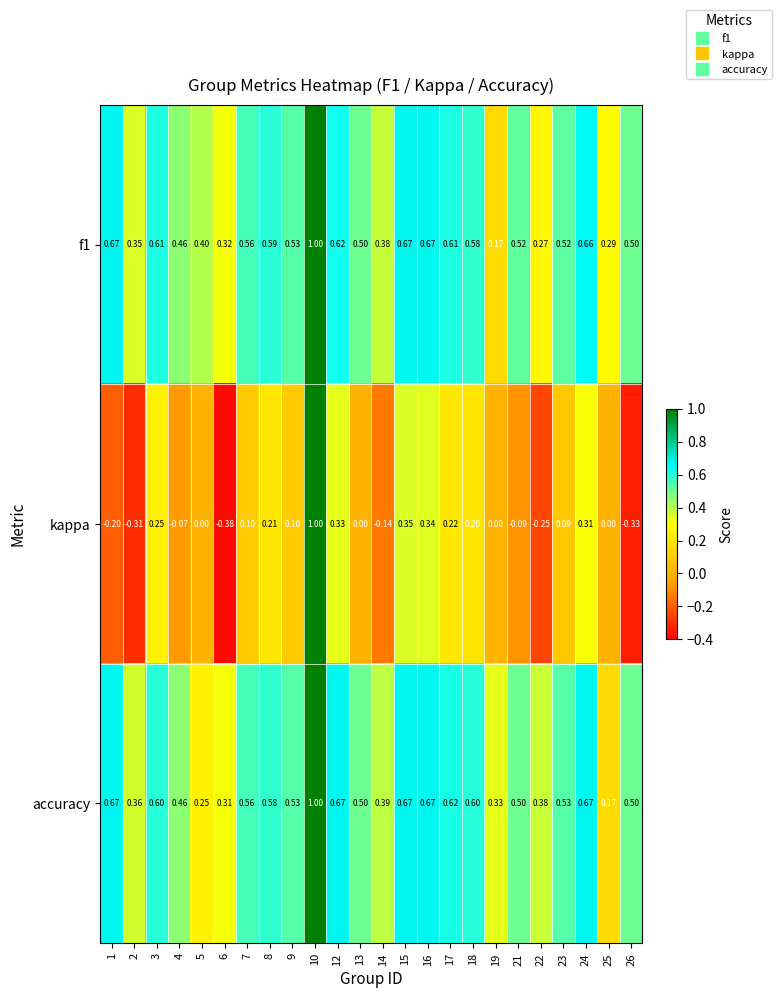

What is the greatest value displayed?

1.0